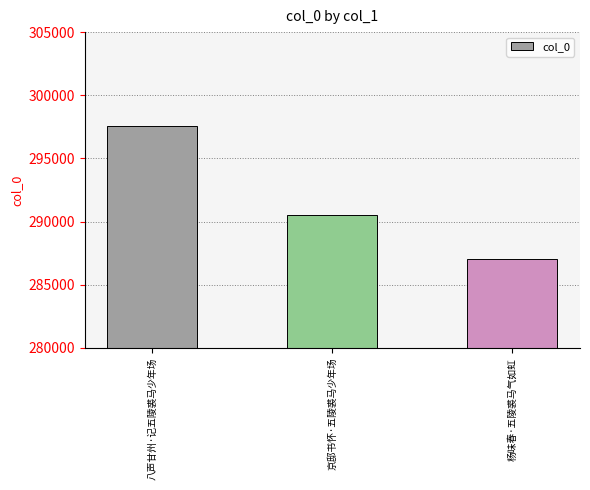

Where is the data nearest to the value 292320?

京邸书怀·五陵裘马少年场